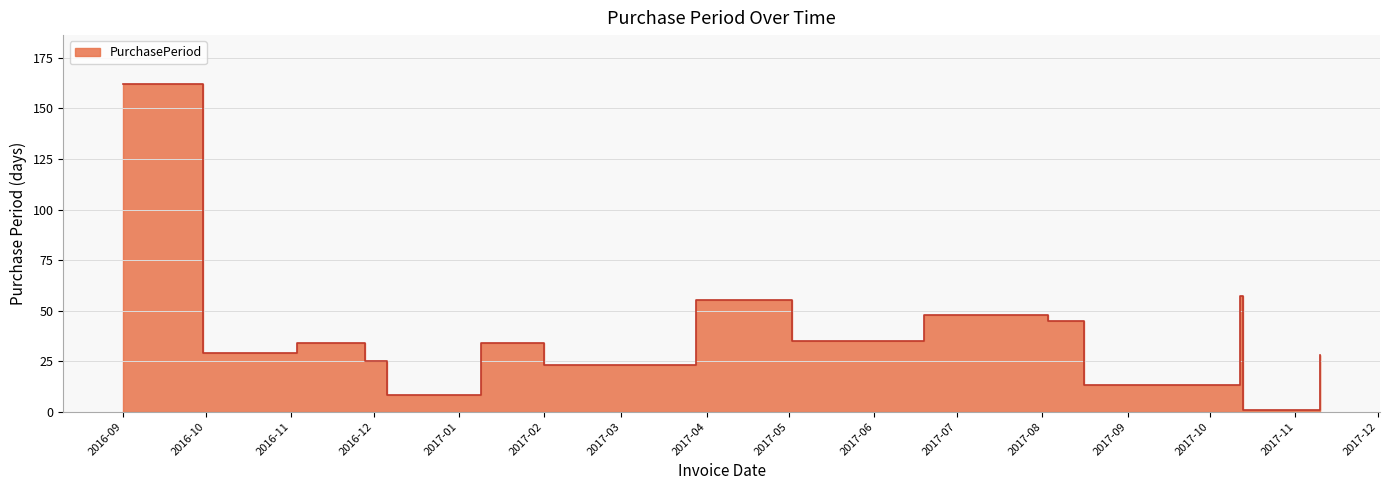

How many lines are shown in the chart?

1